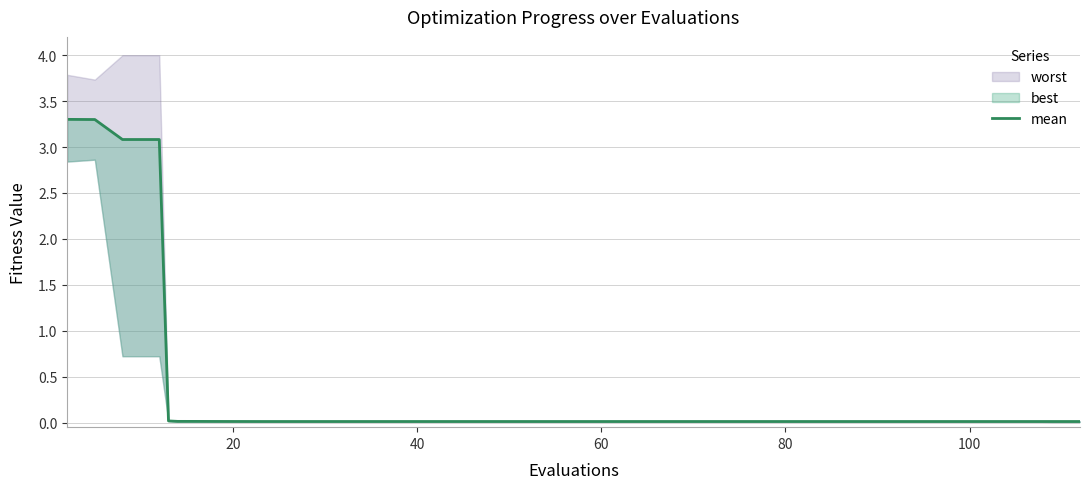

Is this an area chart (filled region under the line)?

No